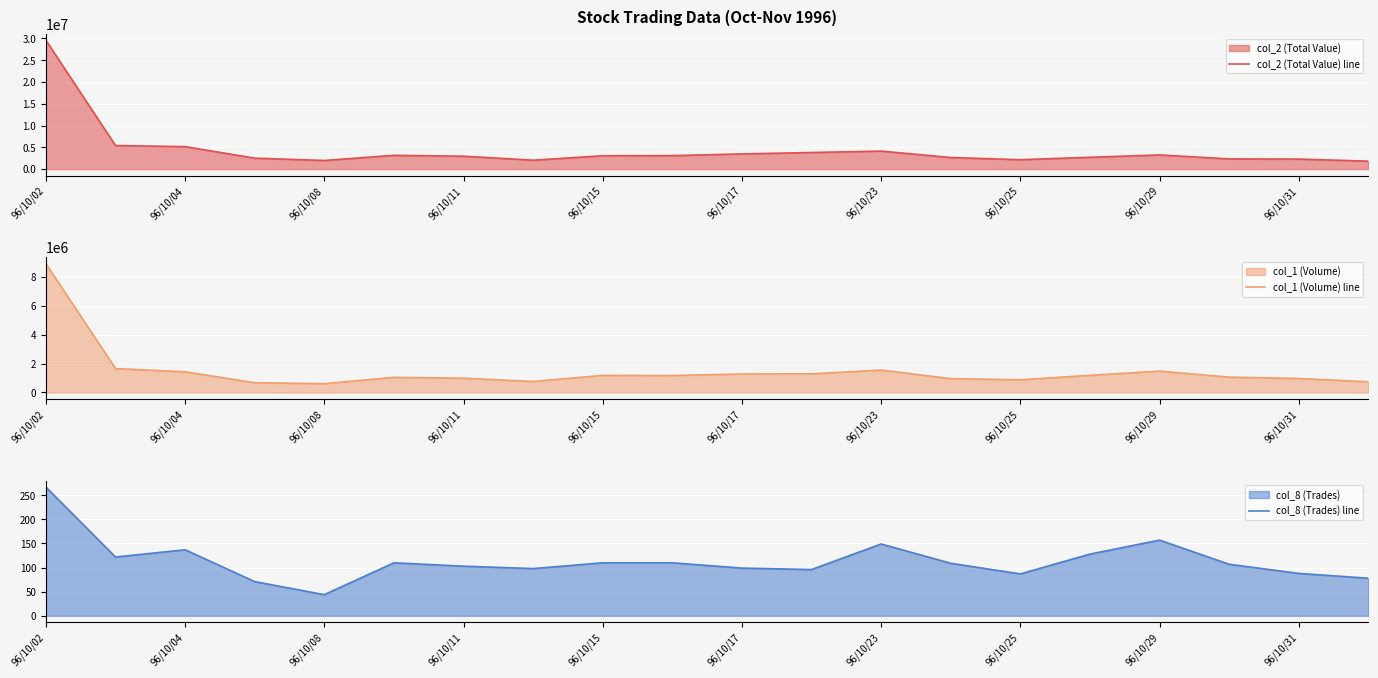

At which label does col_8 (Trades) line reach its minimum?

96/10/08